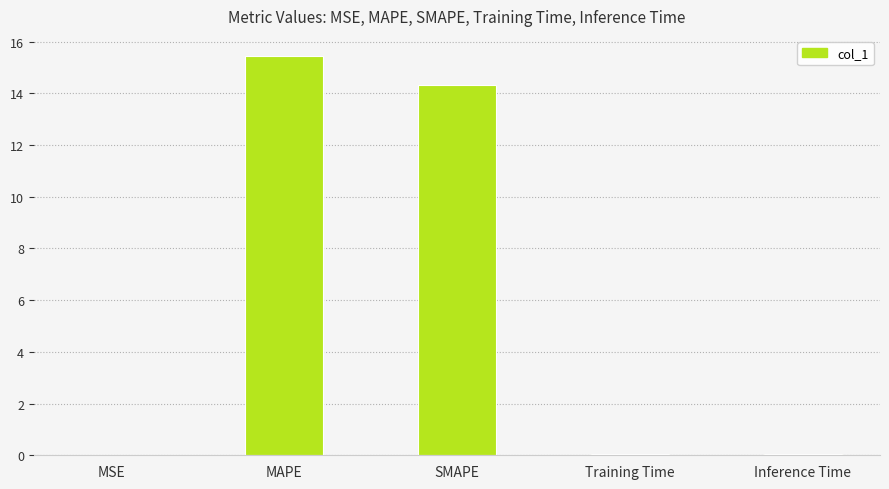

Approximately how many times larger is the value at MAPE compared to SMAPE?

1.1